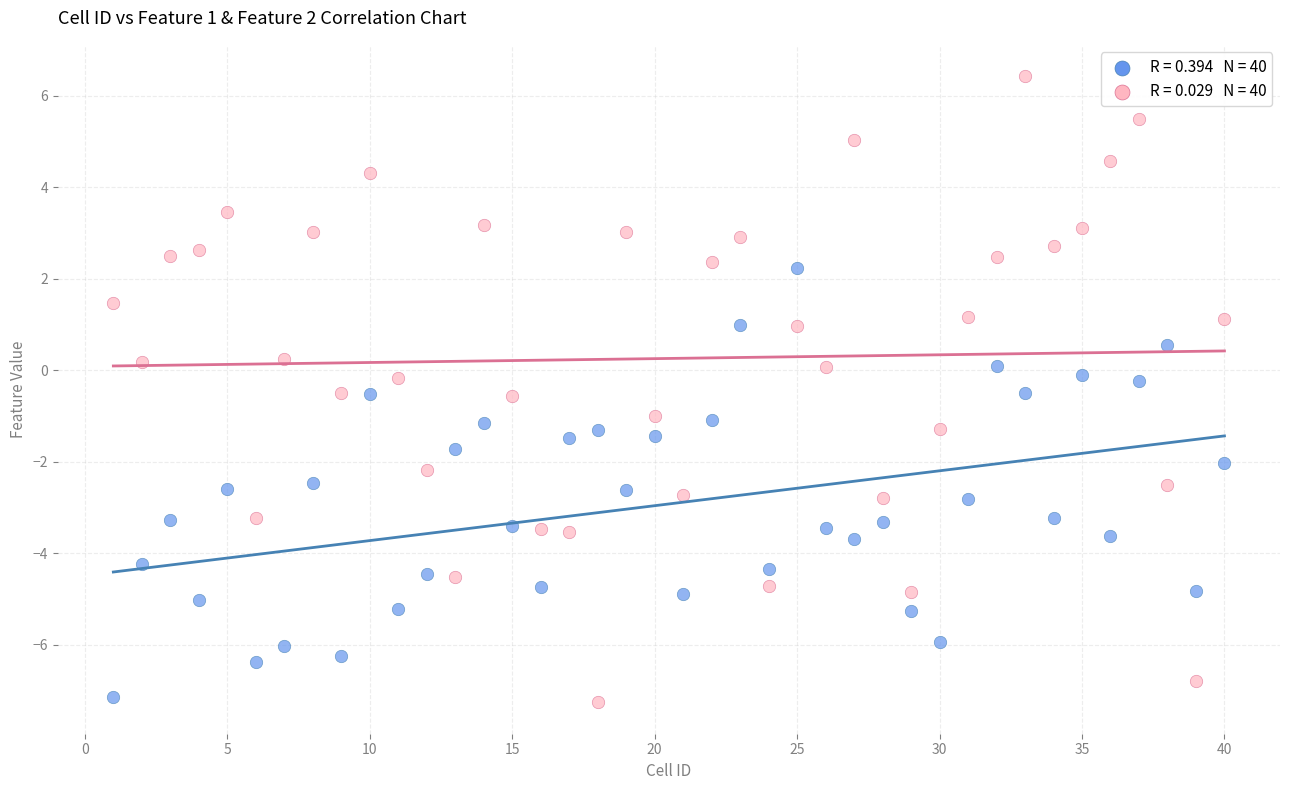

Across all data points, what is the range of X values (max minus min)?

39.0